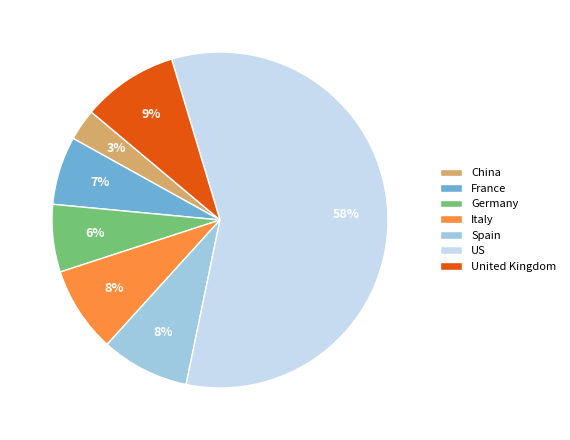

What is the majority slice?

US